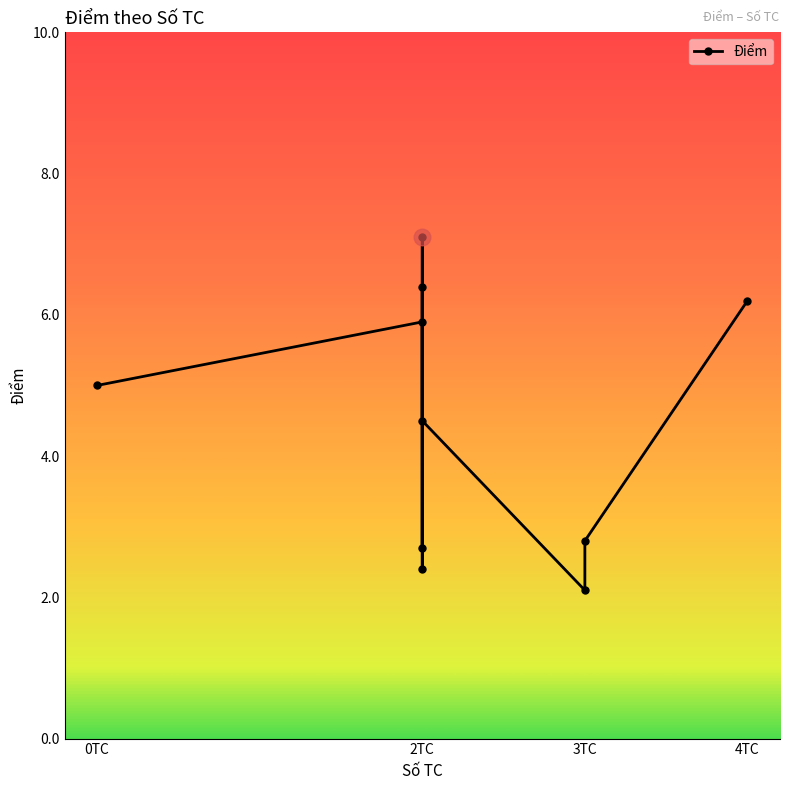

Approximately how many times larger is the value at 0TC compared to 2TC?

0.8